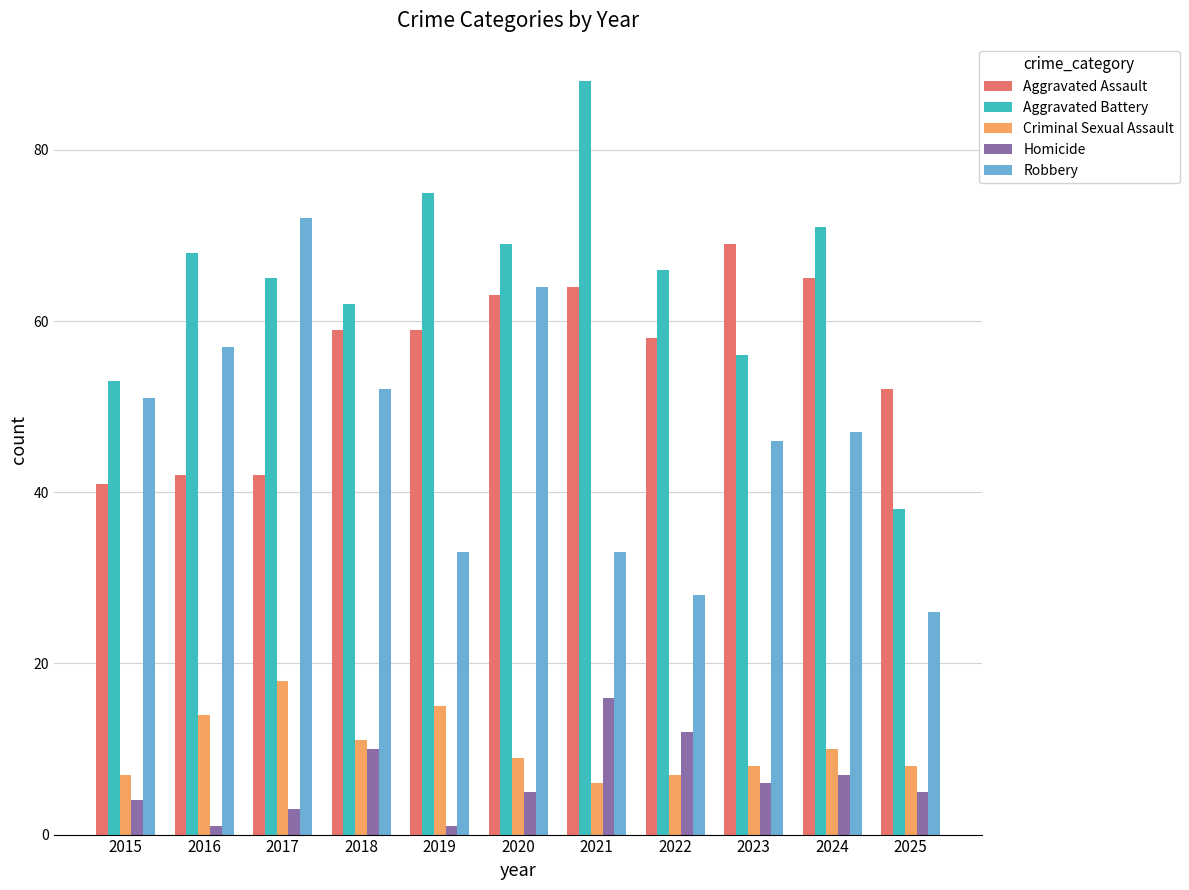

How many bars are there in each group?

5